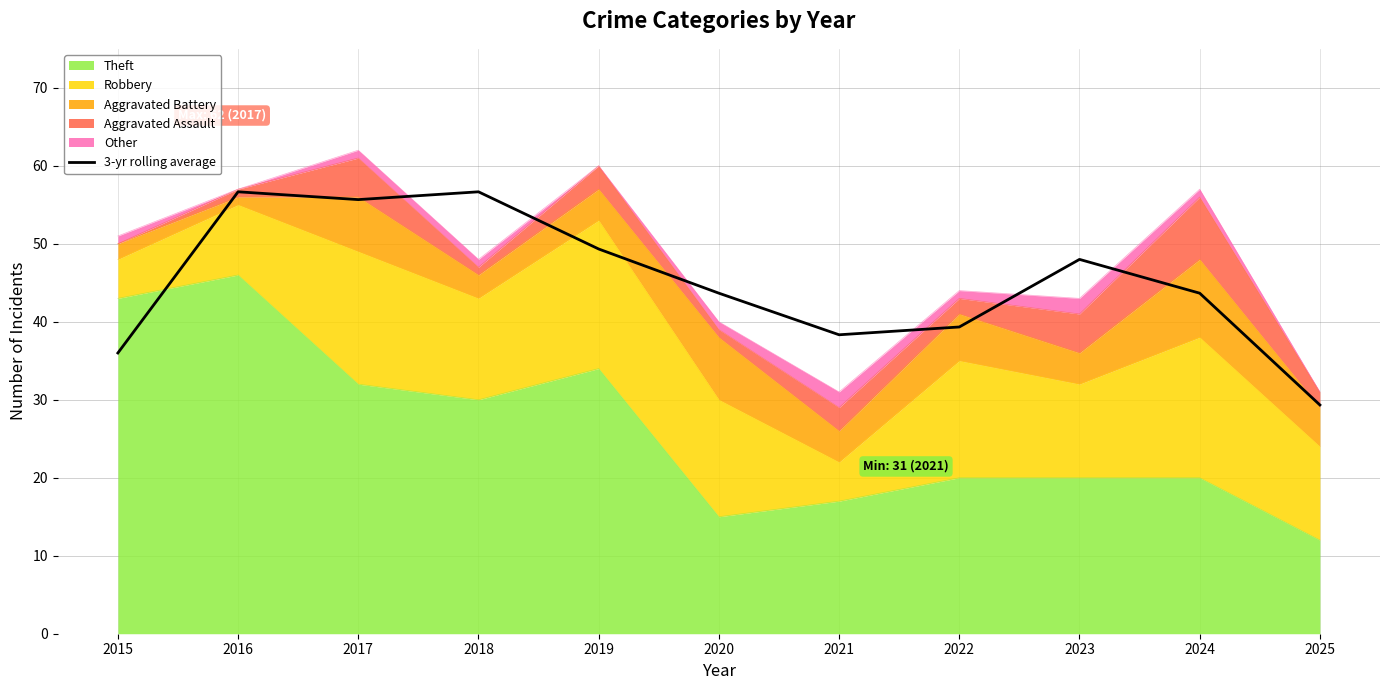

Reading right to left, extract all data points from this chart.

2025=29.3	2024=43.7	2023=48.0	2022=39.3	2021=38.3	2020=43.7	2019=49.3	2018=56.7	2017=55.7	2016=56.7	2015=36.0